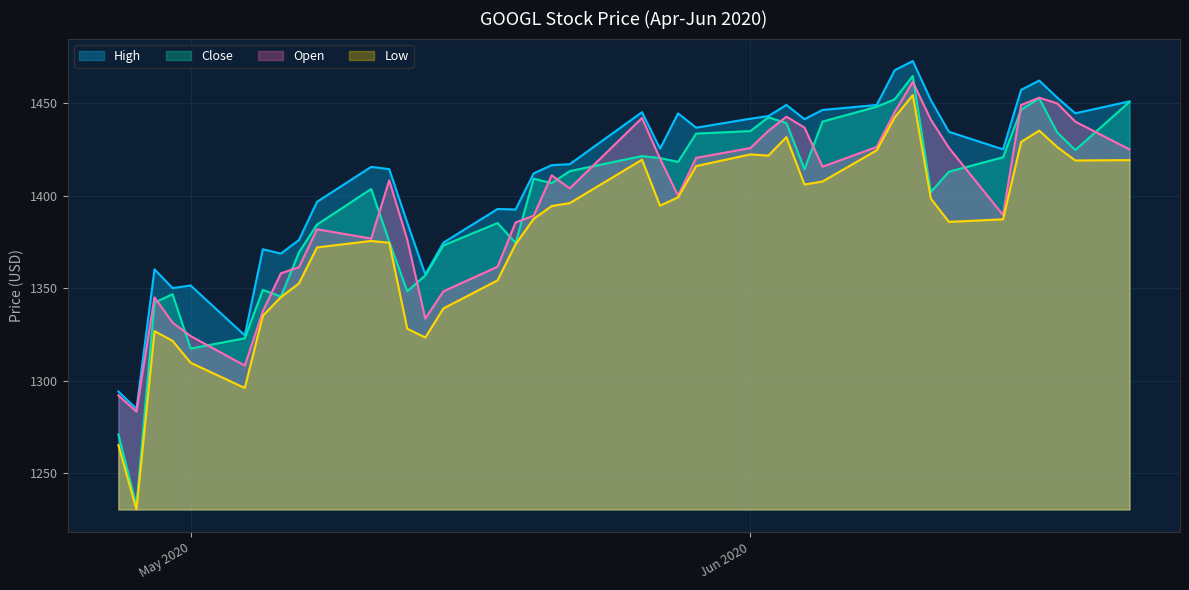

Which series has the largest range (max minus min)?

Close